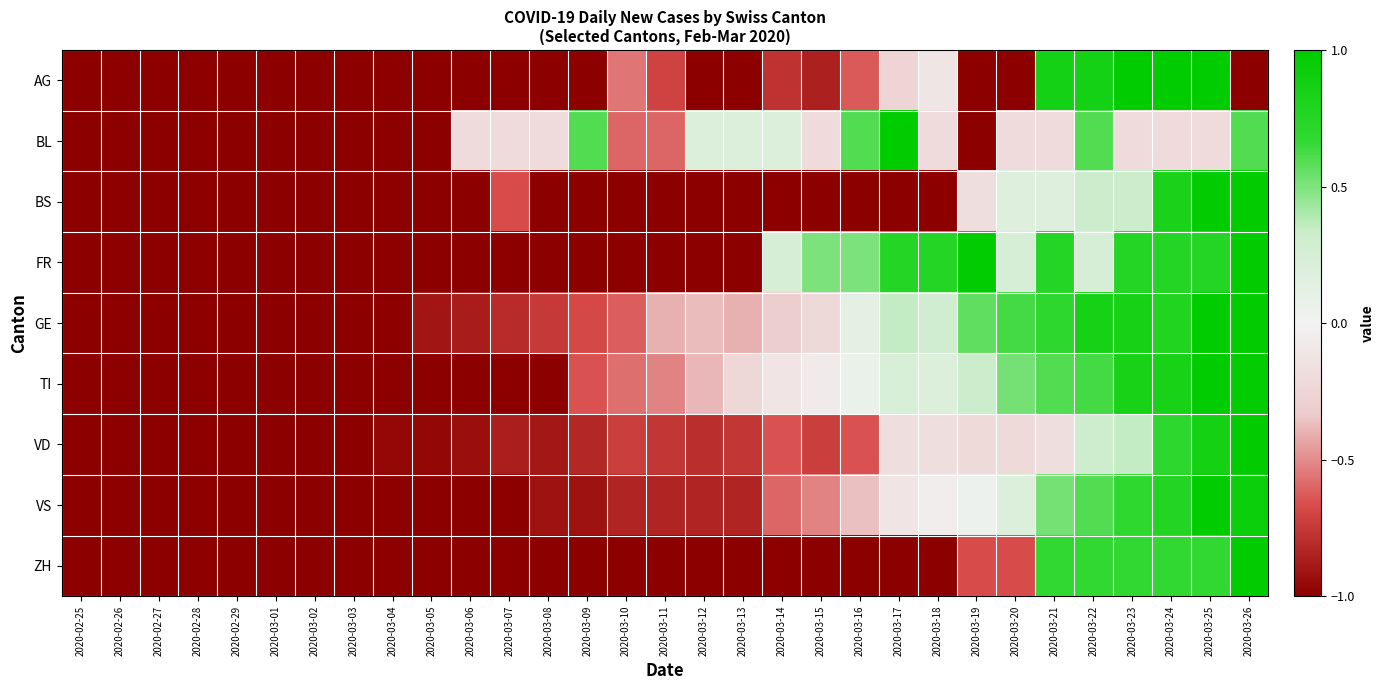

What is the total value across all series at 2020-03-25?

7.1